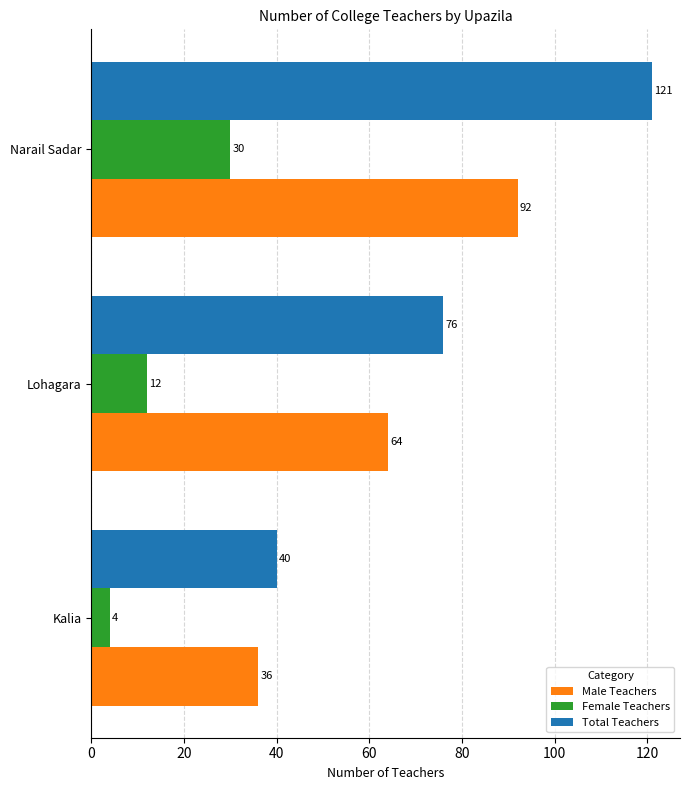

Which series has the largest range (max minus min)?

Total Teachers